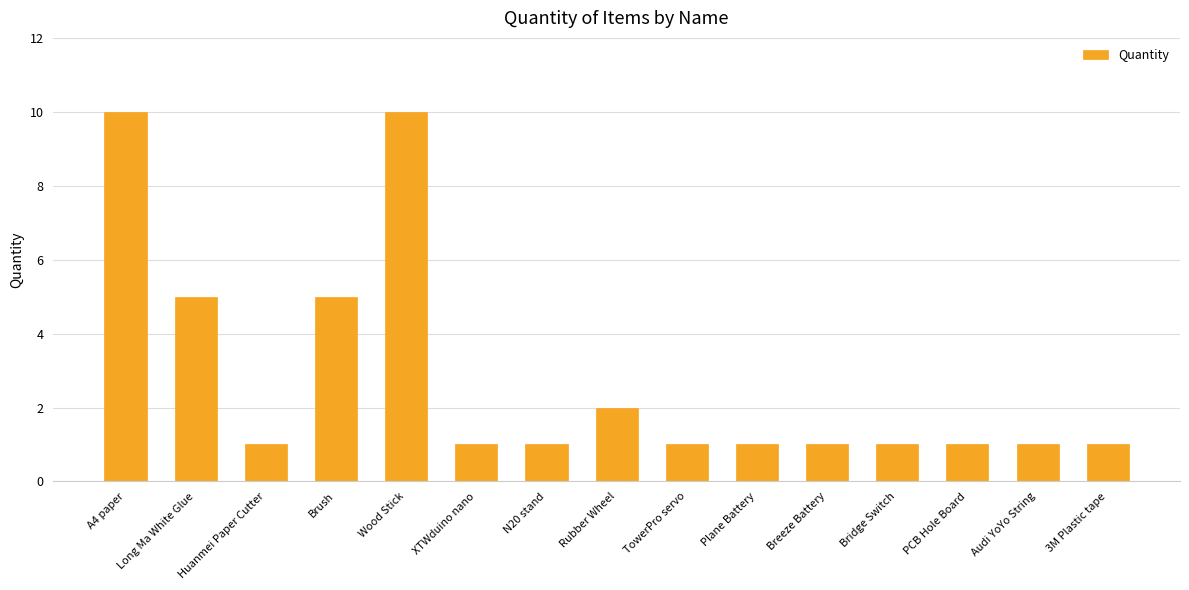

Reading left to right, list all the values displayed in this chart.

A4 paper=10	Long Ma White Glue=5	Huanmei Paper Cutter=1	Brush=5	Wood Stick=10	XTWduino nano=1	N20 stand=1	Rubber Wheel=2	TowerPro servo=1	Plane Battery=1	Breeze Battery=1	Bridge Switch=1	PCB Hole Board=1	Audi YoYo String=1	3M Plastic tape=1